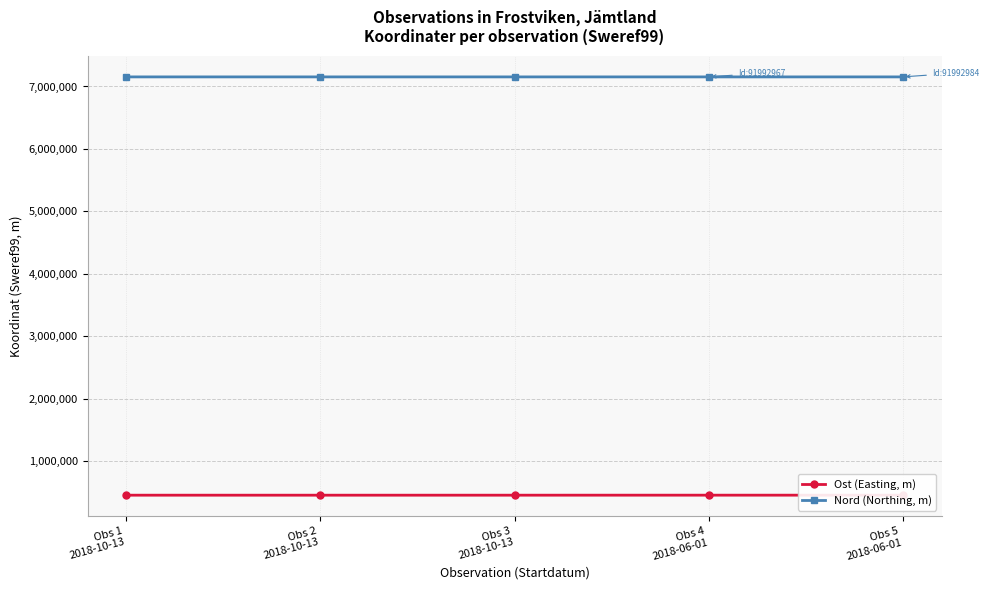

What is the minimum value for Ost (Easting, m)?

457994.9